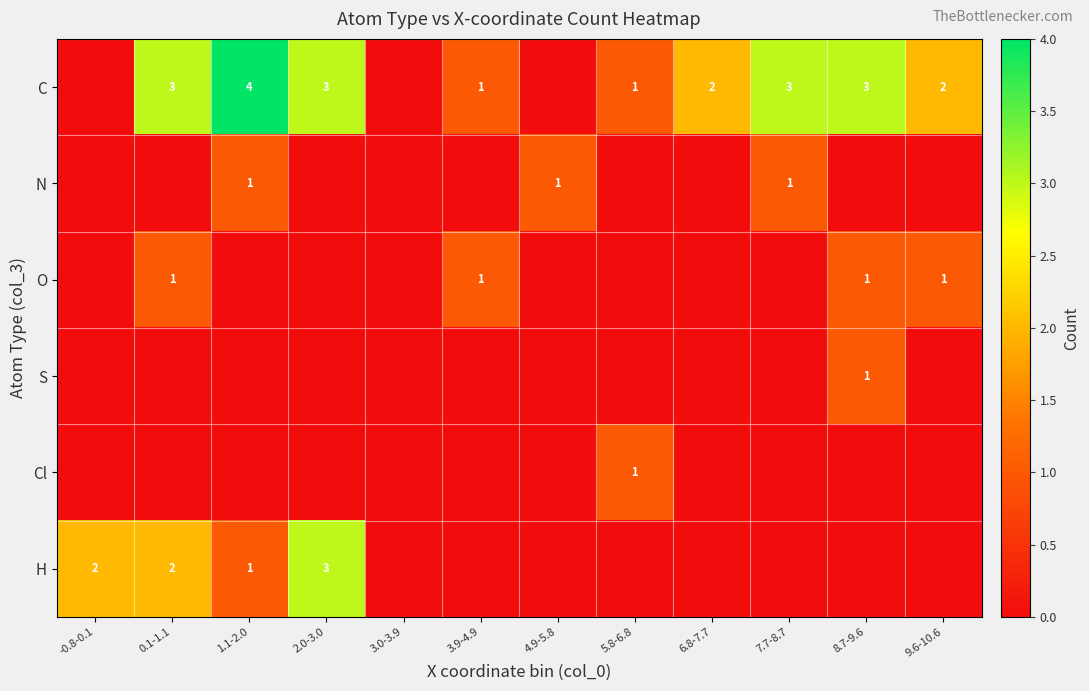

The value of C at 1.1-2.0 is 4. True or false?

True